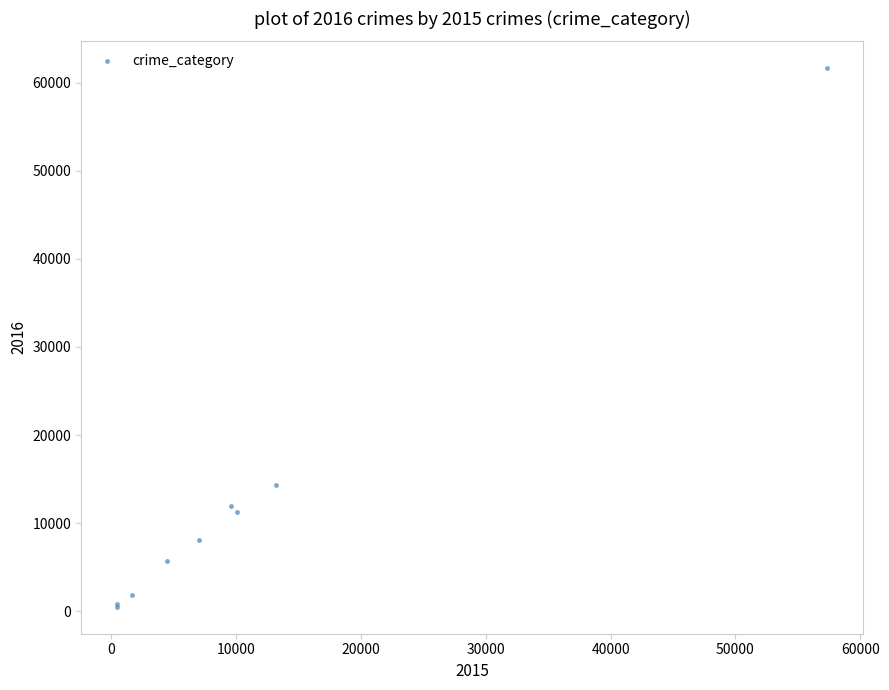

What Y value in the scatter plot is closest to 31068?

14289